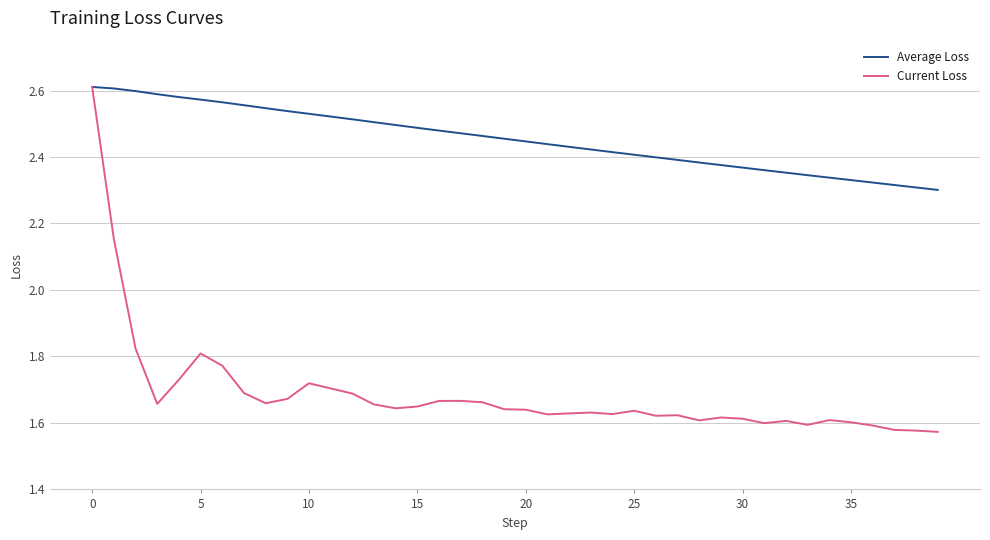

List the series in order of their overall mean, lowest first.

Current Loss, Average Loss